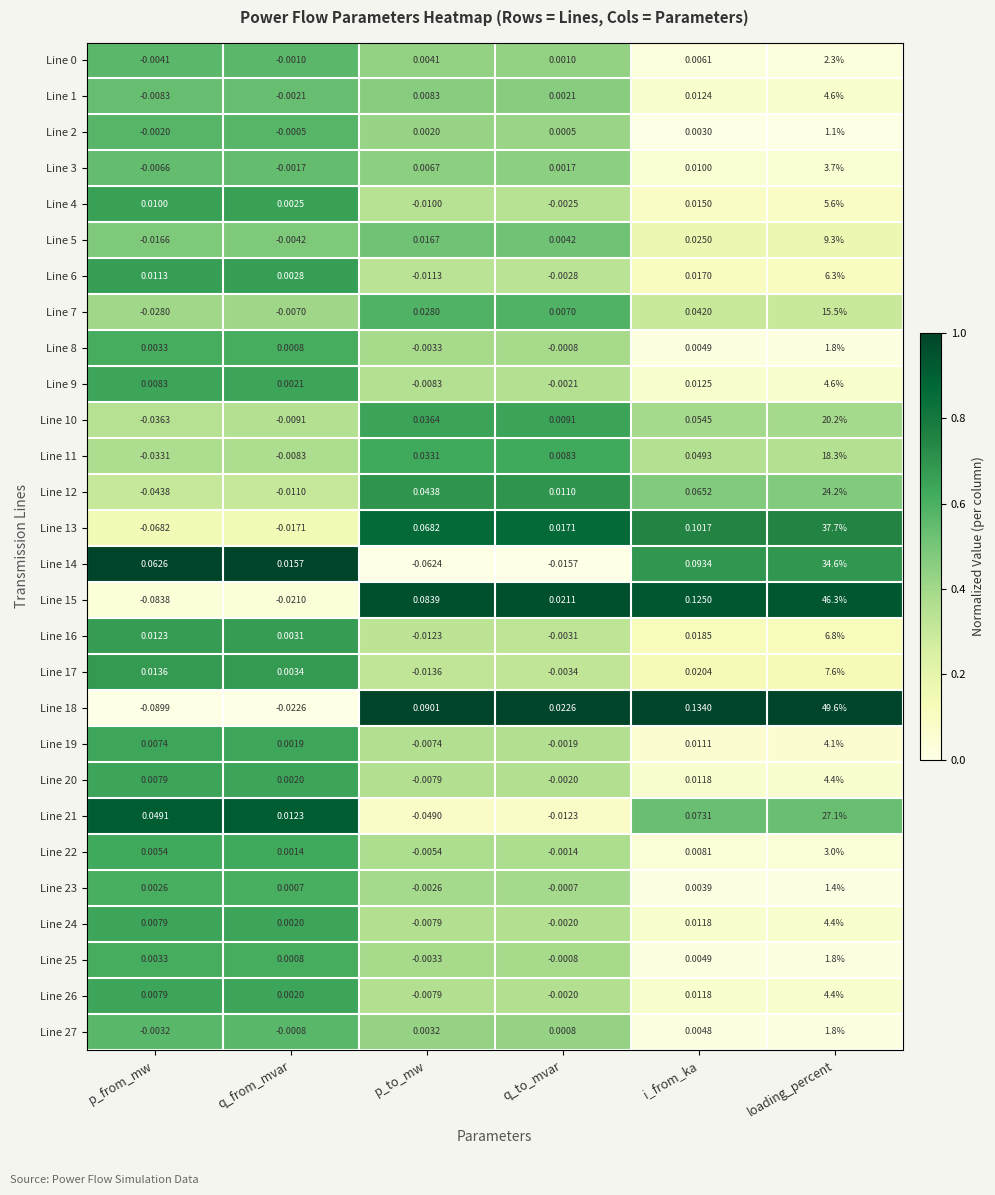

Which category has the highest value in the Line 16 series?

loading_percent